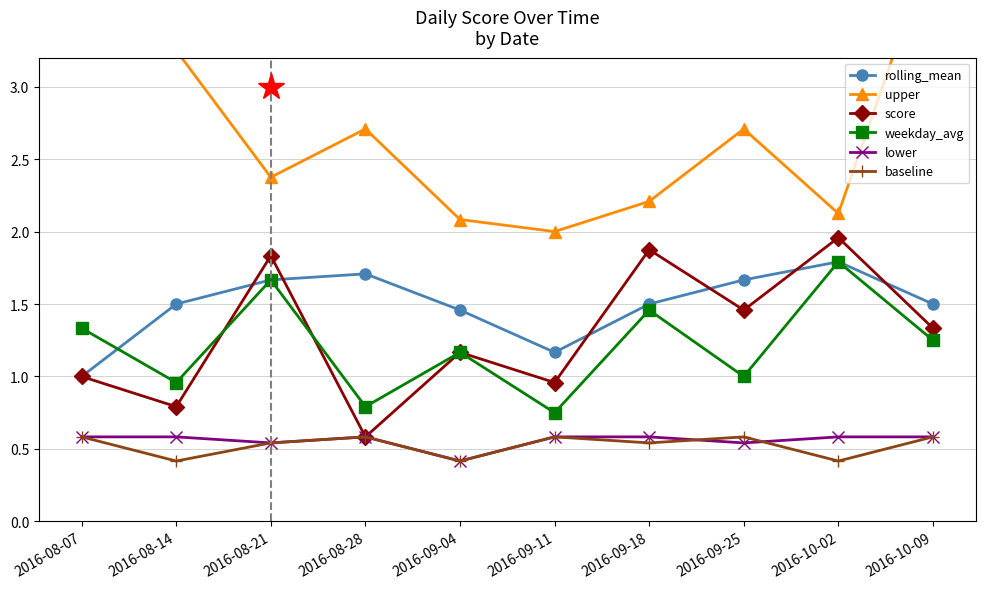

Is this an area chart (filled region under the line)?

No